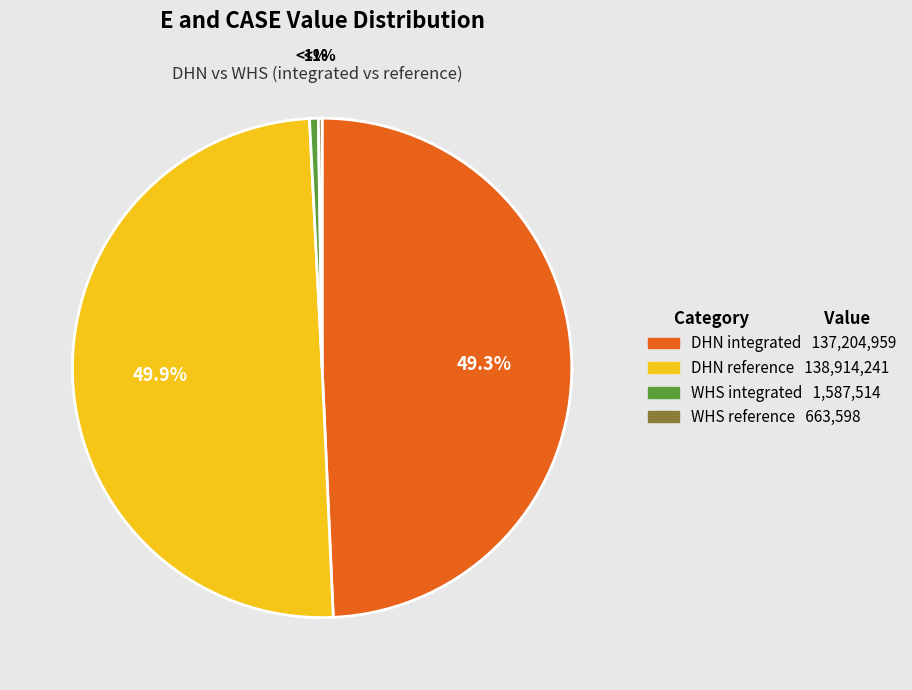

Is it true that DHN integrated is 49% of the pie?

True